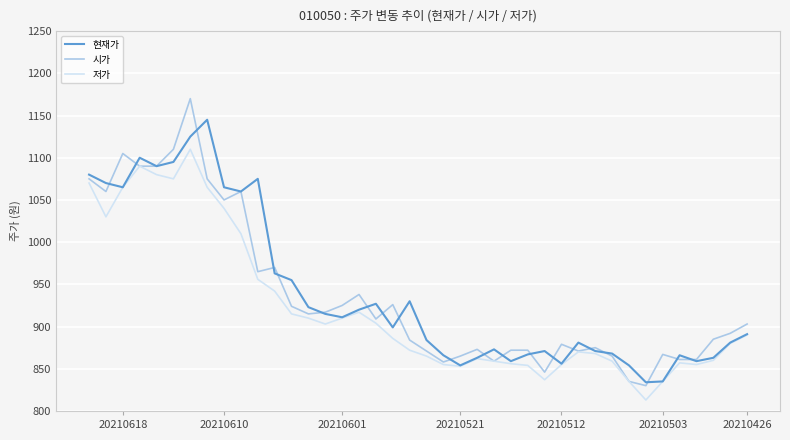

Which series has the widest spread of values?

시가